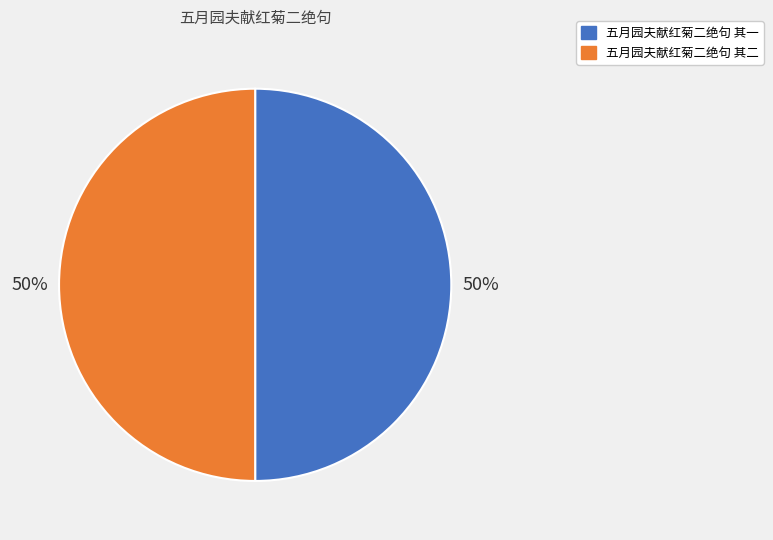

How many segments does this pie chart have?

2